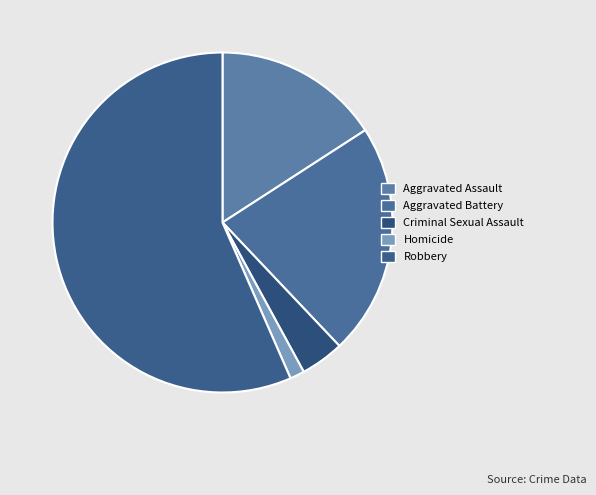

True or false: Aggravated Battery accounts for 22% of the total.

True